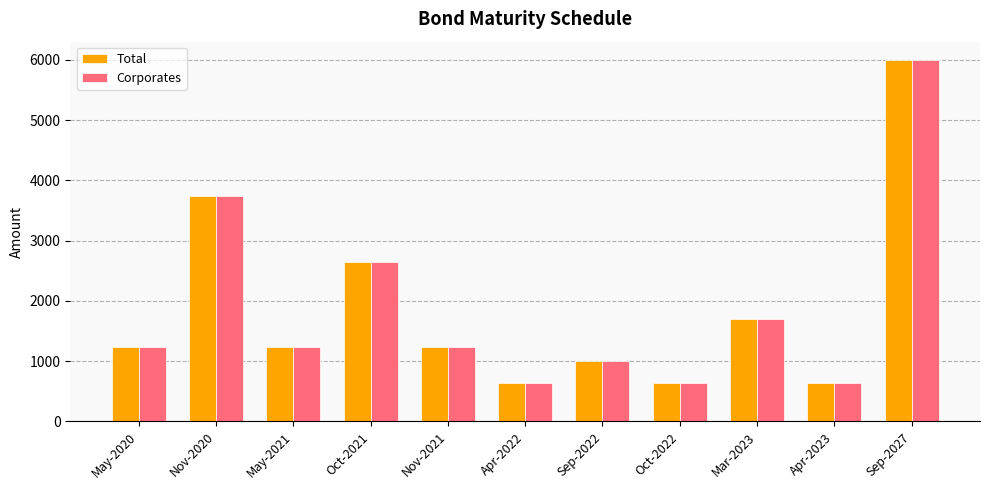

What is the smallest value displayed?

643.6